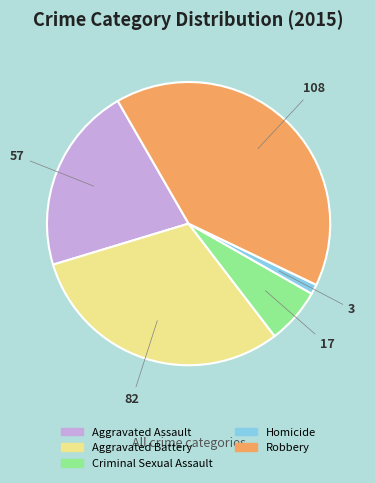

How many segments does this pie chart have?

5